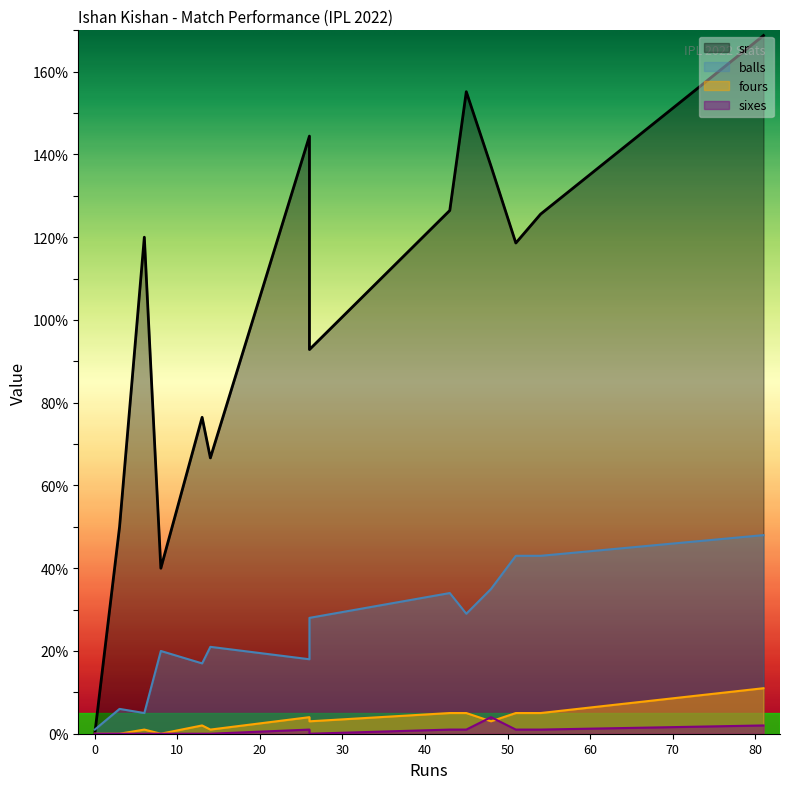

Where is balls nearest to the value 24?

14